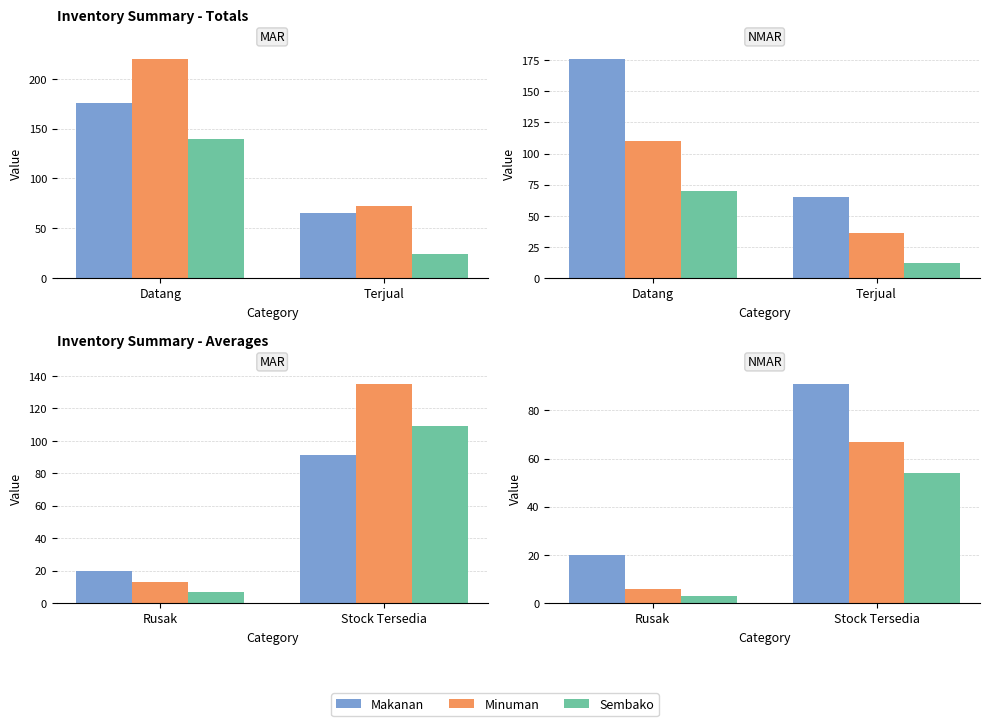

Which series changed the most between Rusak and Stock Tersedia?

Makanan